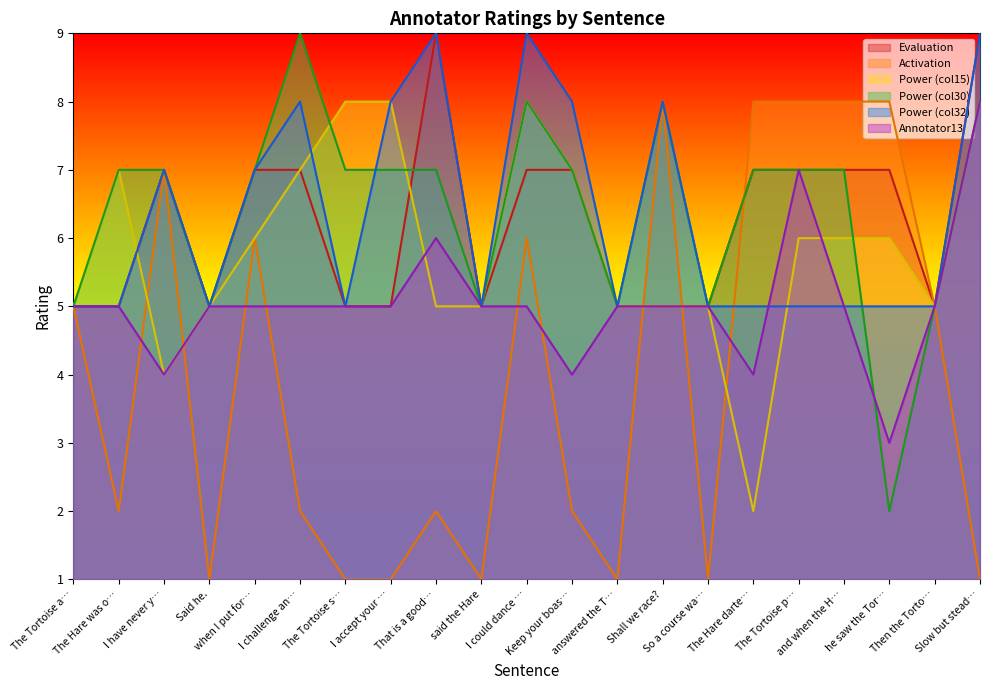

How many interior local valleys does the Activation series have?

5